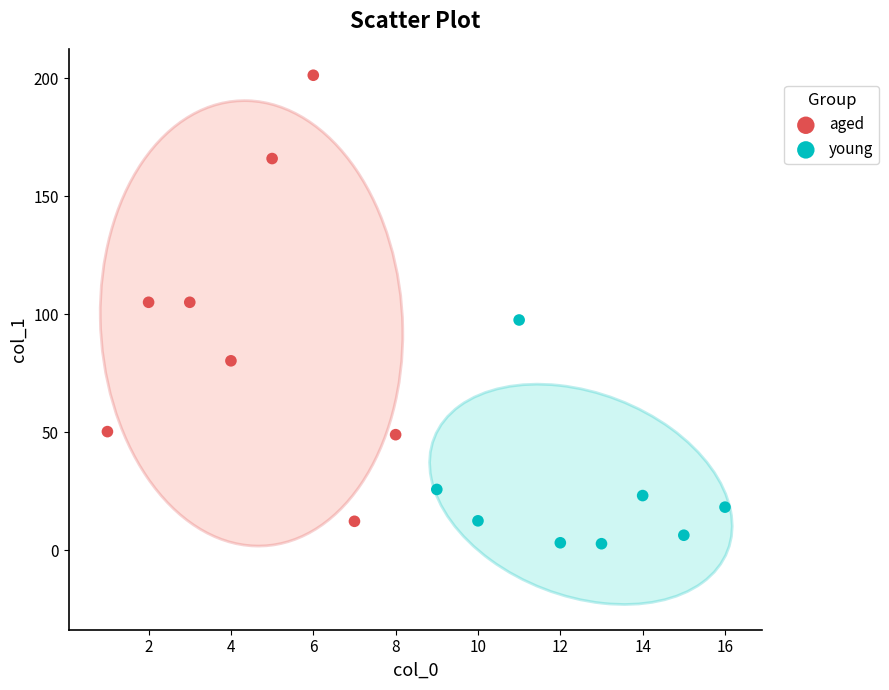

What are all the series names shown in the legend?

aged, young